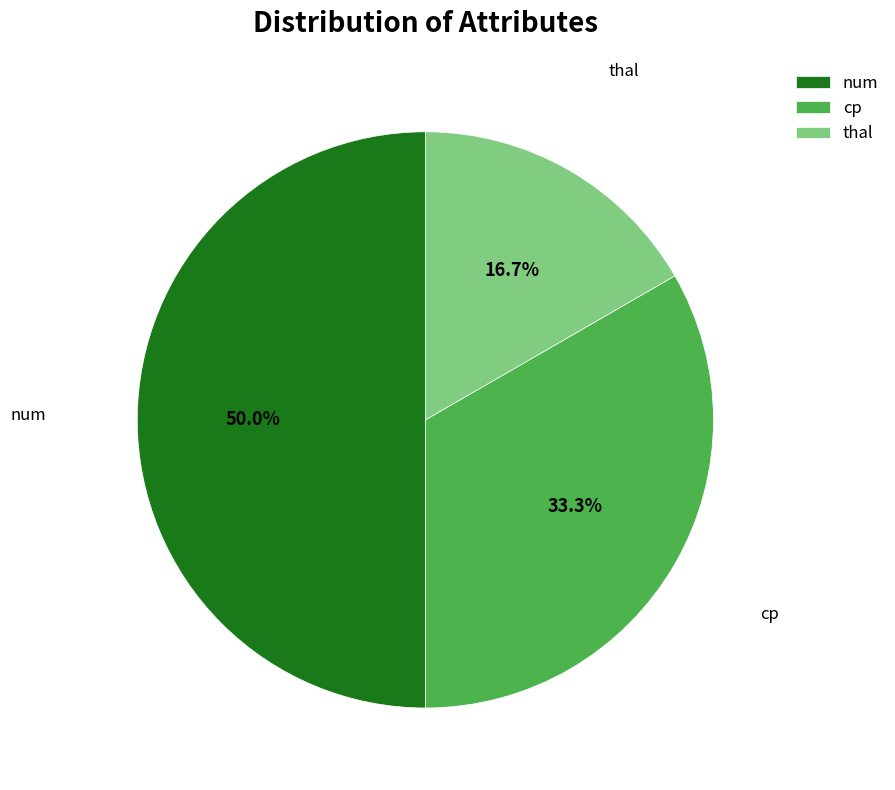

Is the sum of num and thal greater than half?

Yes